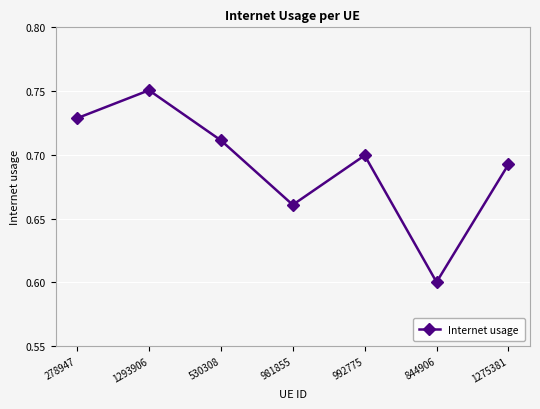

What is the label of the 6th point from the right?

1293906